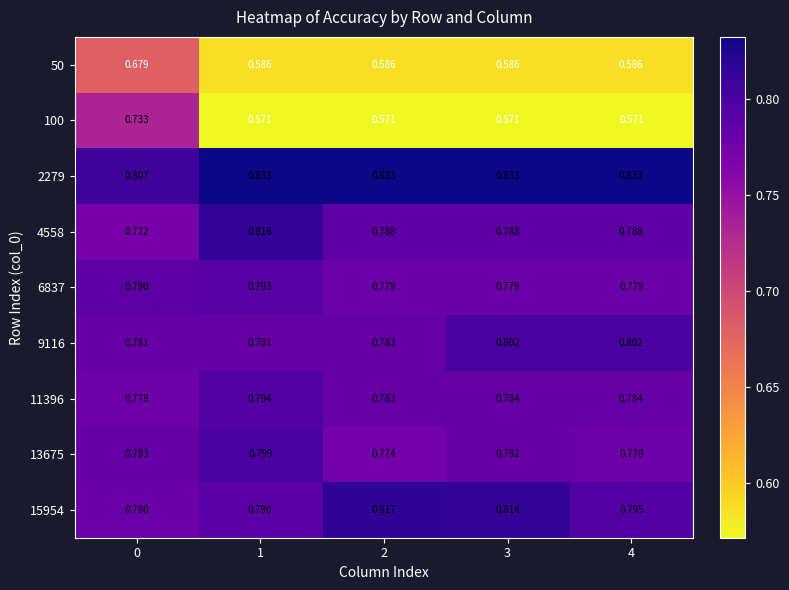

Is the value of 15954 at 3 greater than the value of 4558 at 2?

Yes